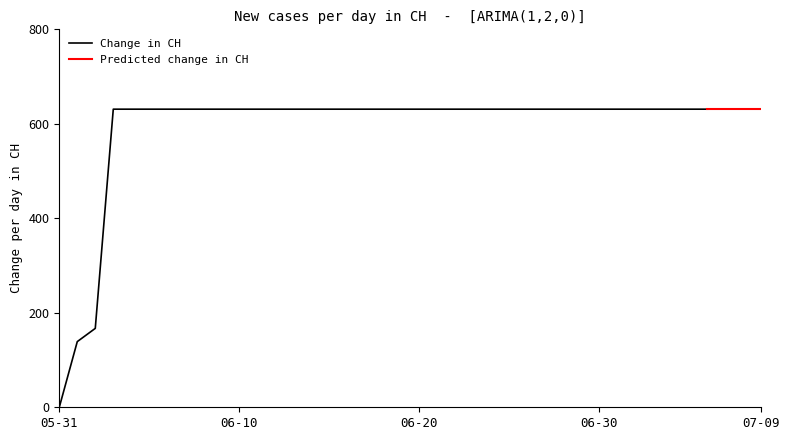

Read the value at 2020-06-05, to the nearest 50.

650